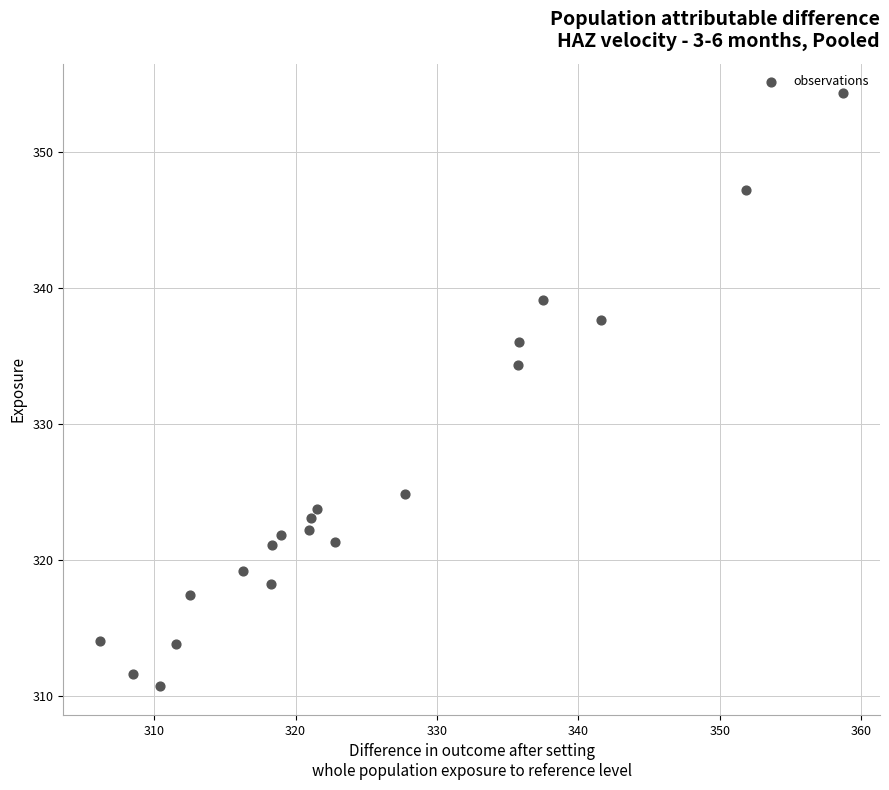

What is the range of X values (max minus min)?

52.5